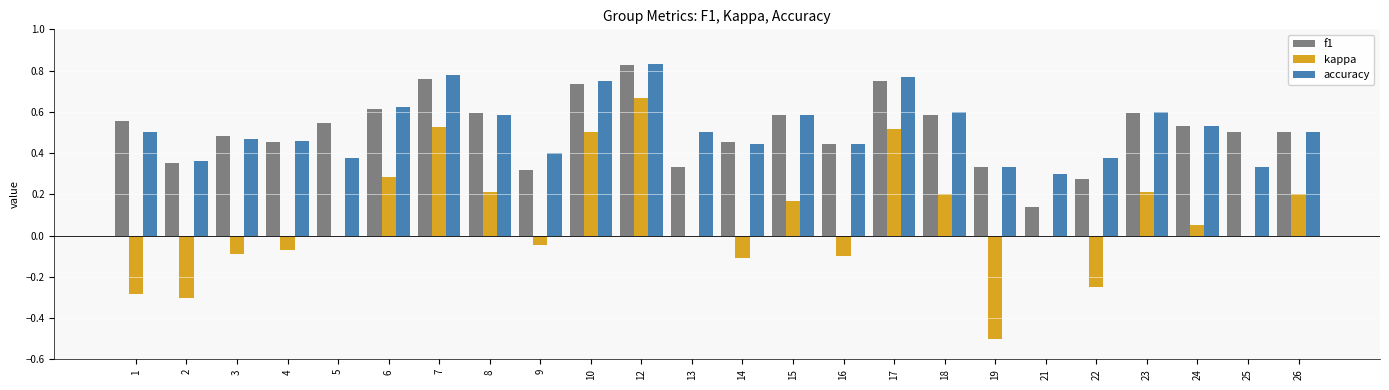

What is the total value across all series at 7?

2.1